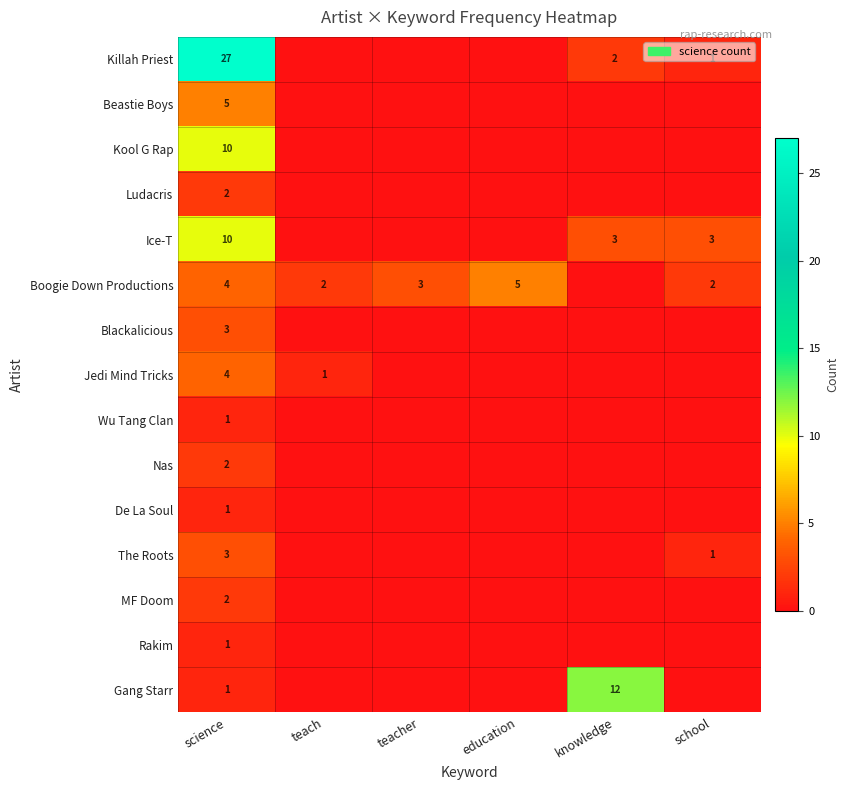

The value of Gang Starr at knowledge is 12. True or false?

True